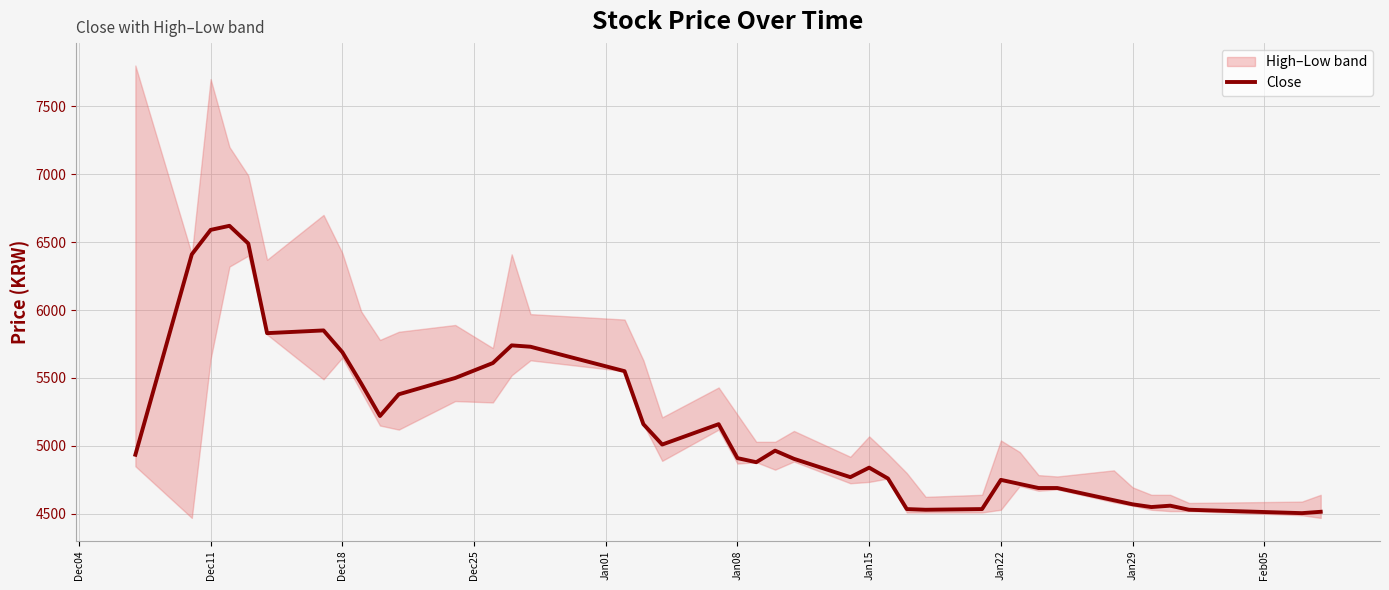

Does the chart have visible grid lines?

Yes